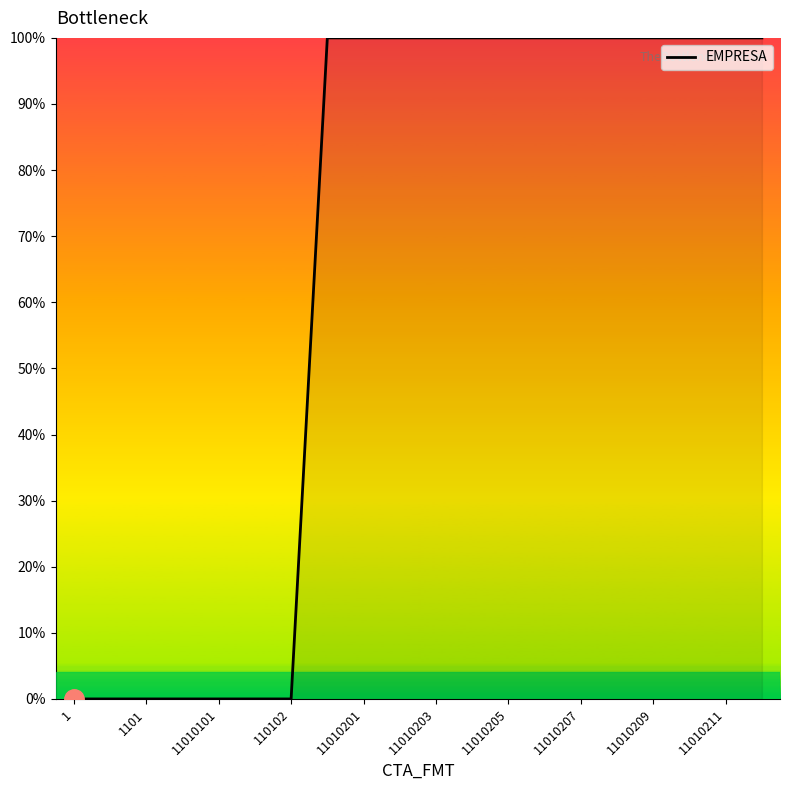

How many values are between 0 and 100?

20